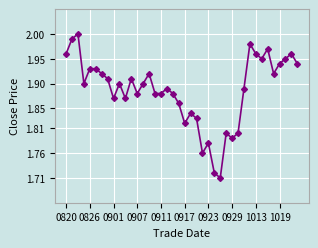

True or false: the data has more than 0 interior local peaks.

True